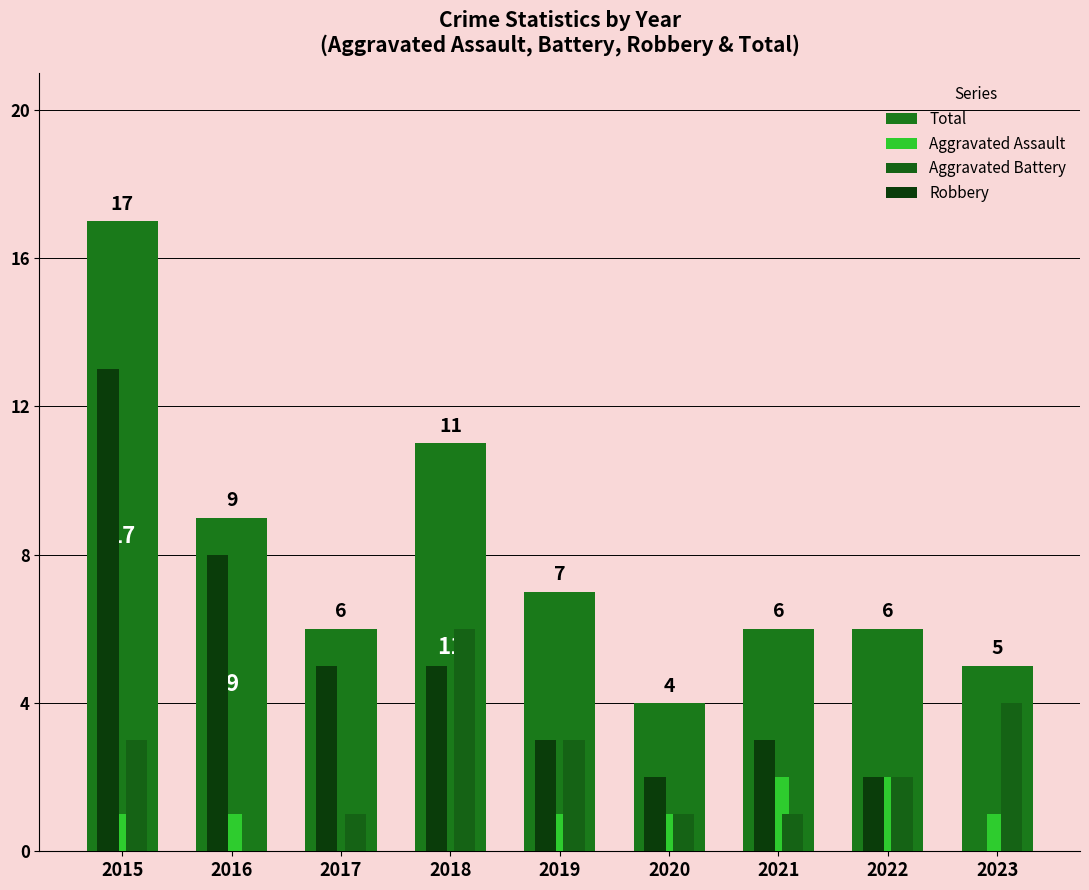

Is it true that Aggravated Battery equals 2 at 2022?

True